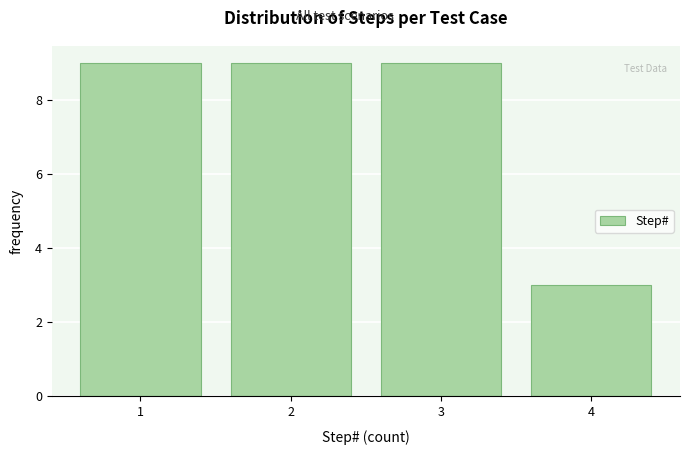

Reading left to right, list every bar in this chart as the range it spans on the x-axis followed by its height. The values are not printed on the chart, so give them approximately, as read against the axis.

0.5 to 1.5: 9
1.5 to 2.5: 9
2.5 to 3.5: 9
3.5 to 4.5: 3